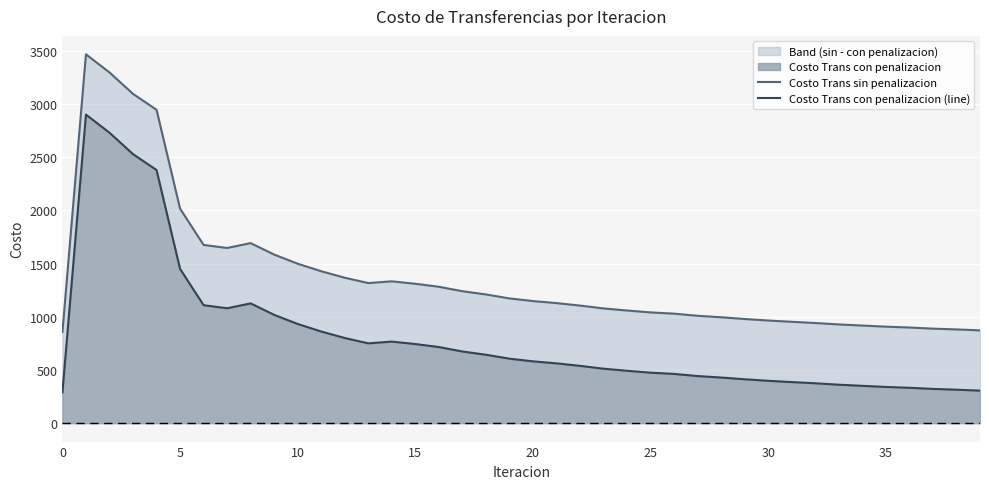

What is the maximum value shown in the chart?

3467.8